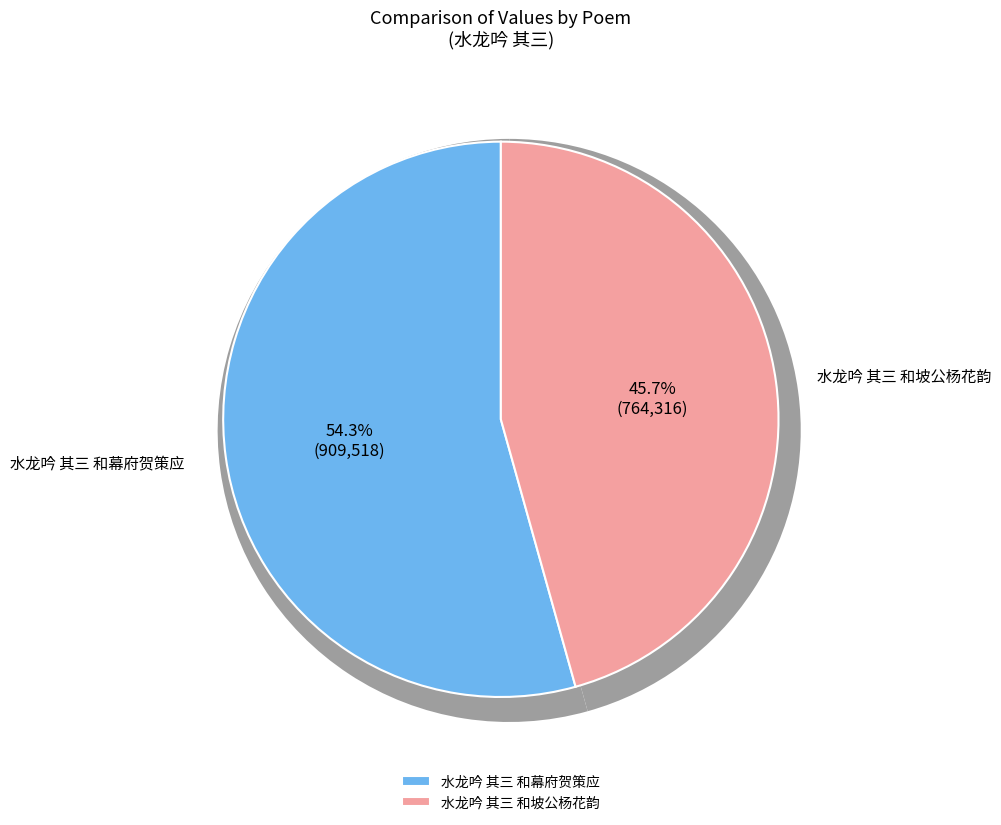

How many segments does this pie chart have?

2